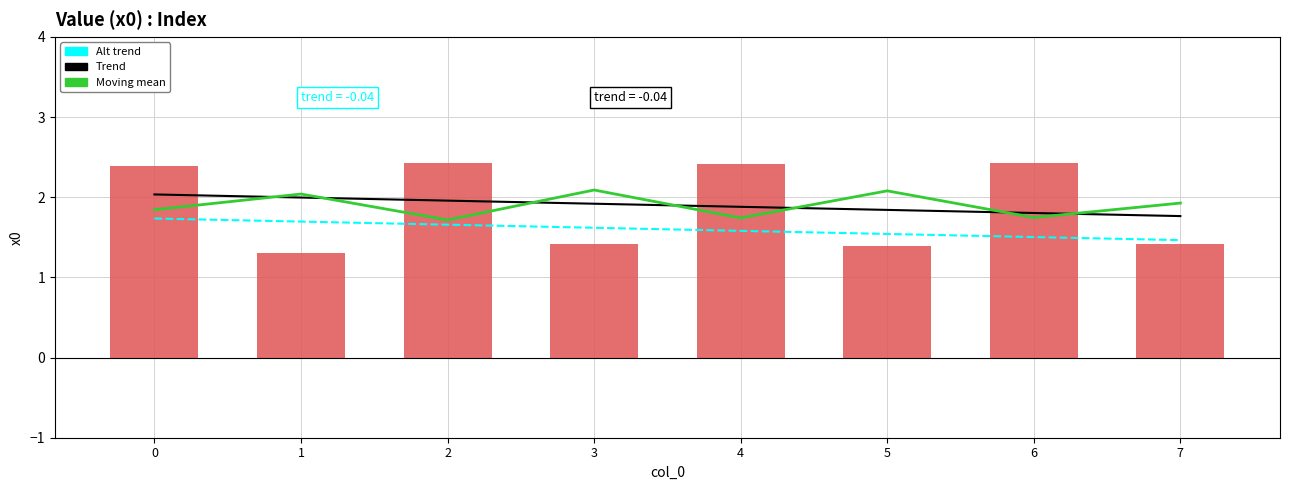

Reading left to right, list all the values displayed in this chart.

2.4	1.3	2.4	1.4	2.4	1.4	2.4	1.4